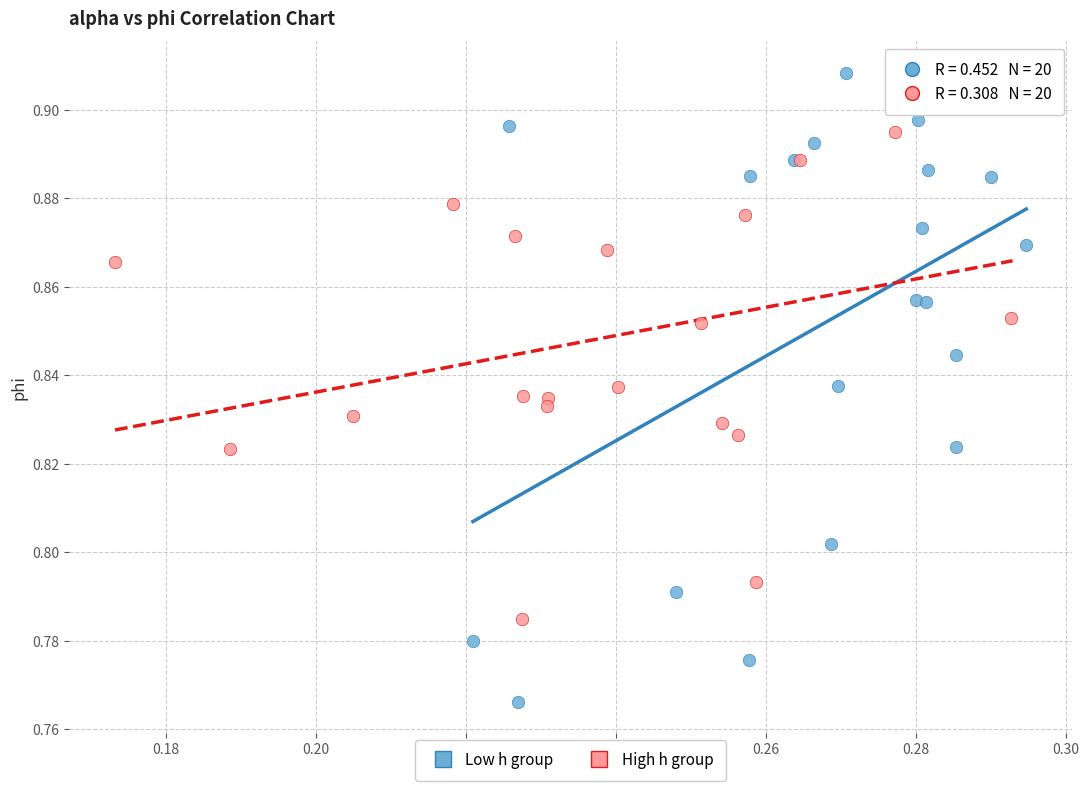

Which series reaches the minimum Y coordinate?

Low h group